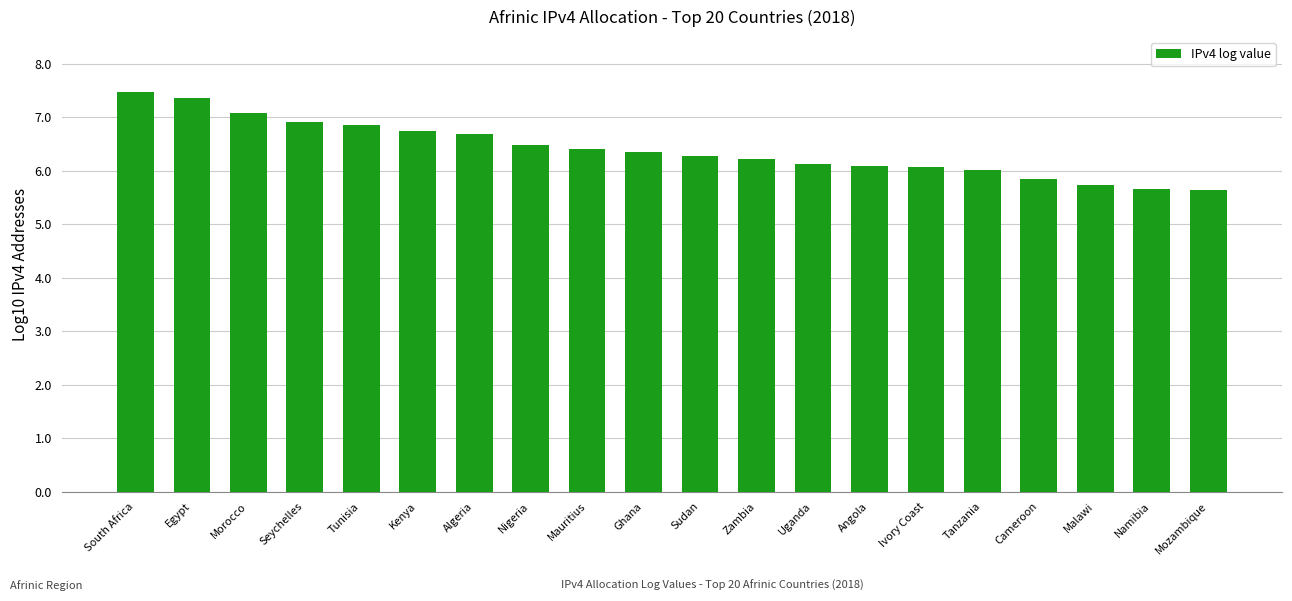

Approximately how many times larger is the value at Morocco compared to Cameroon?

1.2